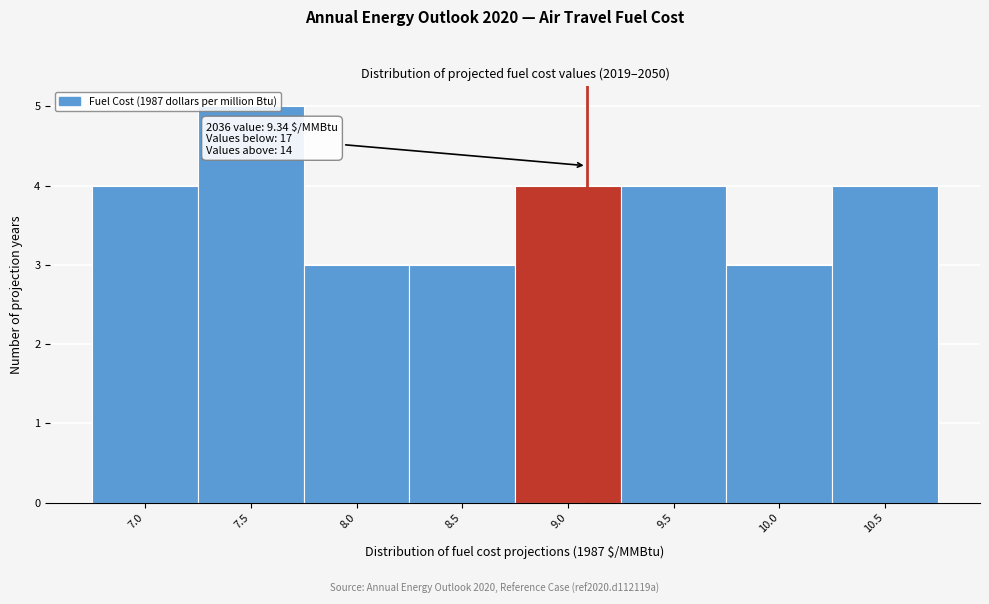

What is the change in value from 8.5 to 9.5?

+1